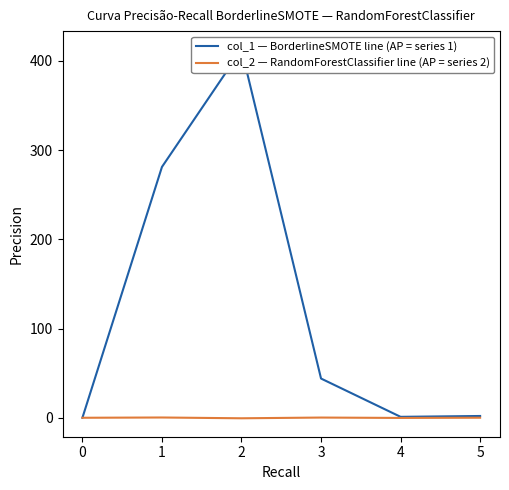

True or false: col_1 — BorderlineSMOTE line (AP = series 1) has more than 2 points higher than both neighbors.

False